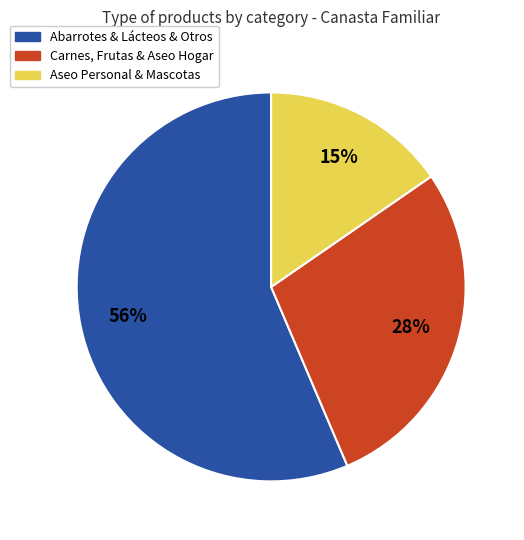

Is there any slice that represents more than half of the pie?

Yes